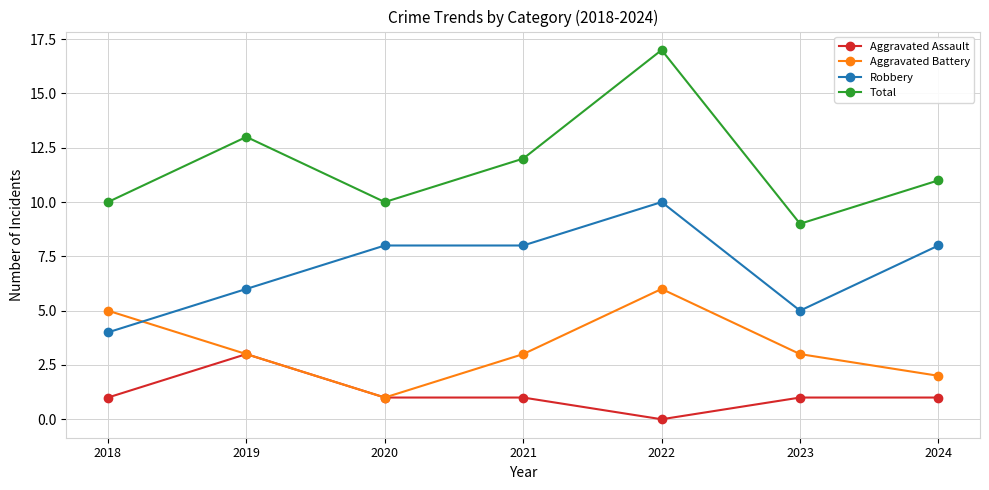

Which label corresponds to the largest value in the chart?

2022